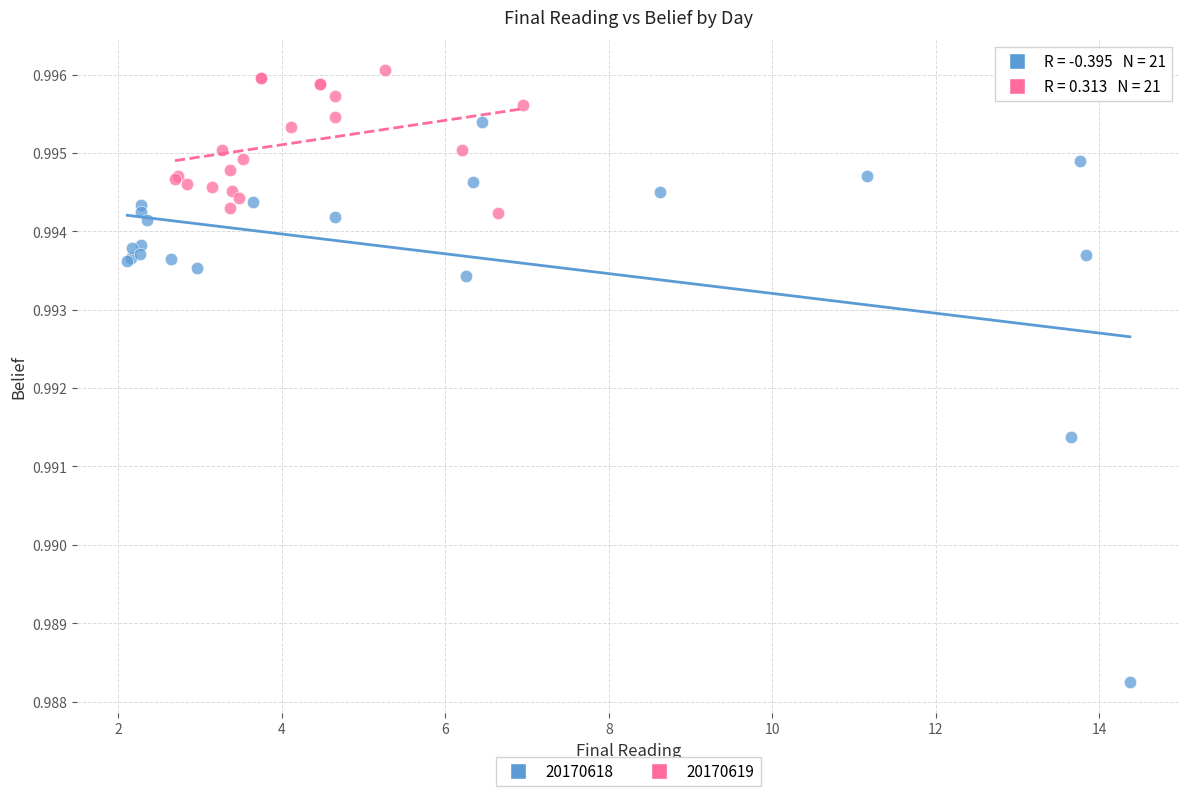

Which series has the widest spread of Y values?

20170618